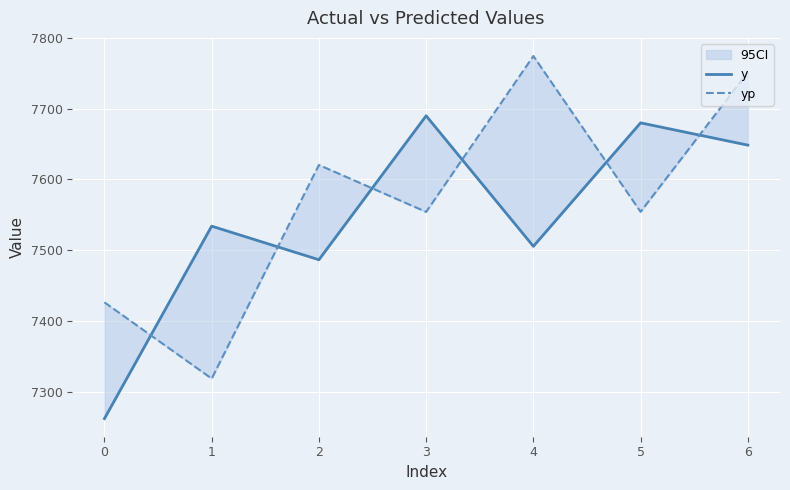

At 2, list the series in order from largest to smallest.

yp, y